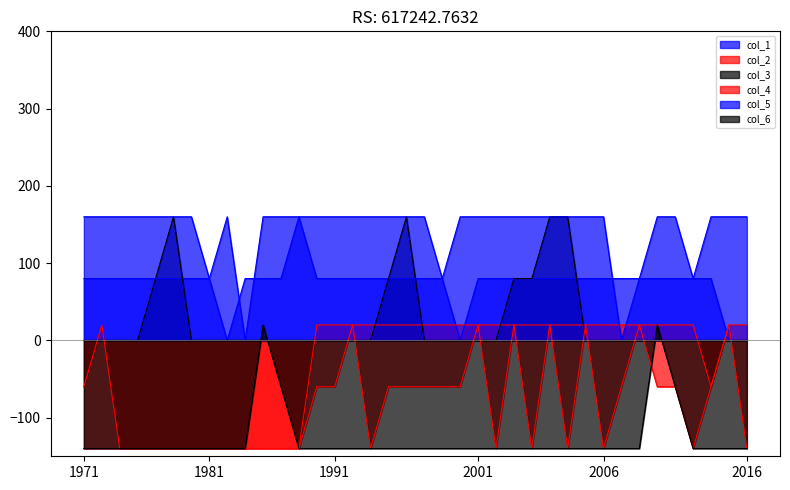

True or false: col_6 has more than 1 points higher than both neighbors.

True